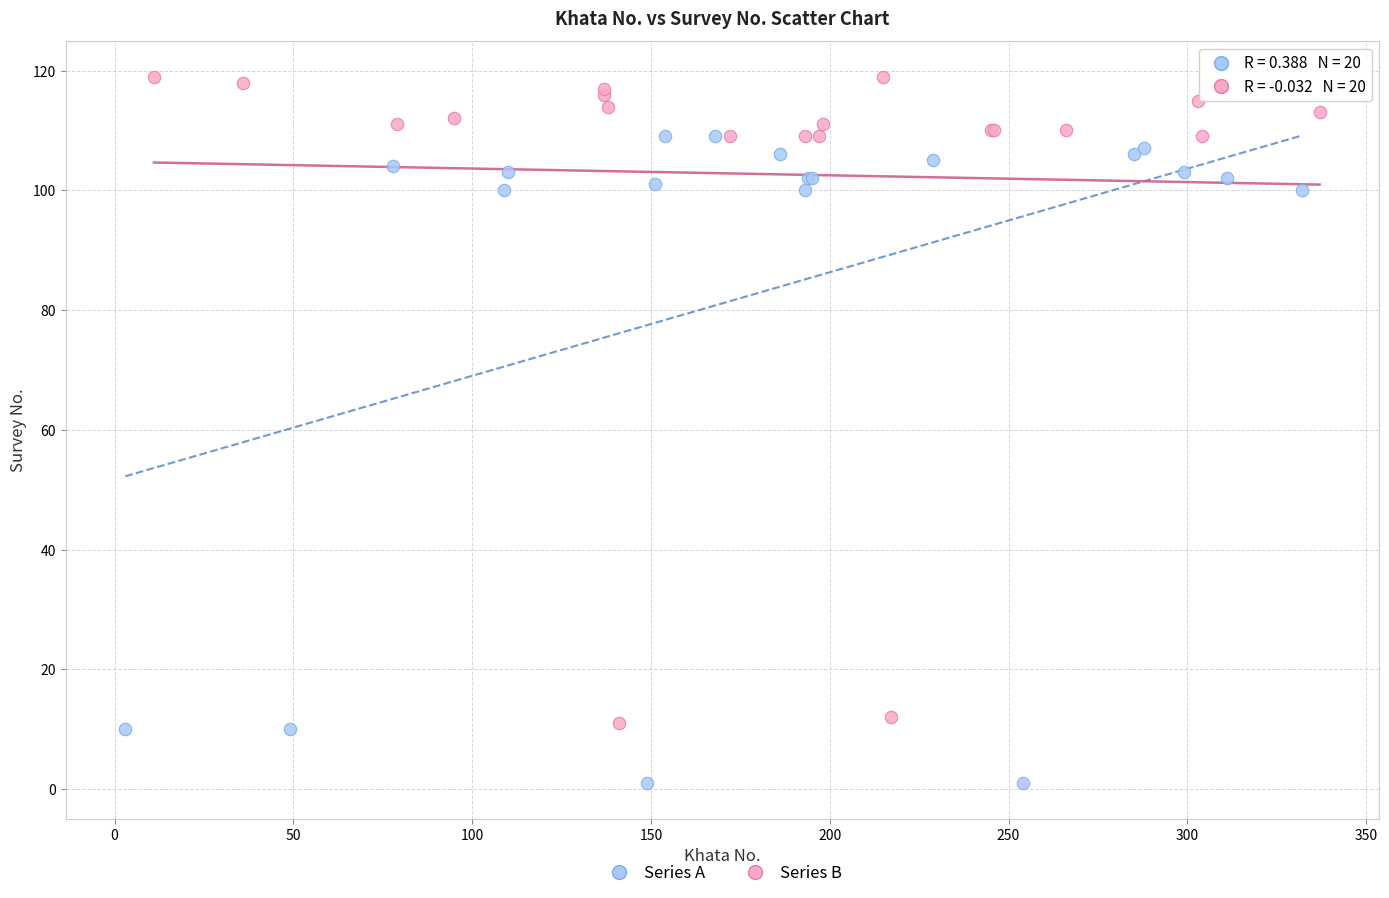

Which series reaches the minimum Y coordinate?

Series A